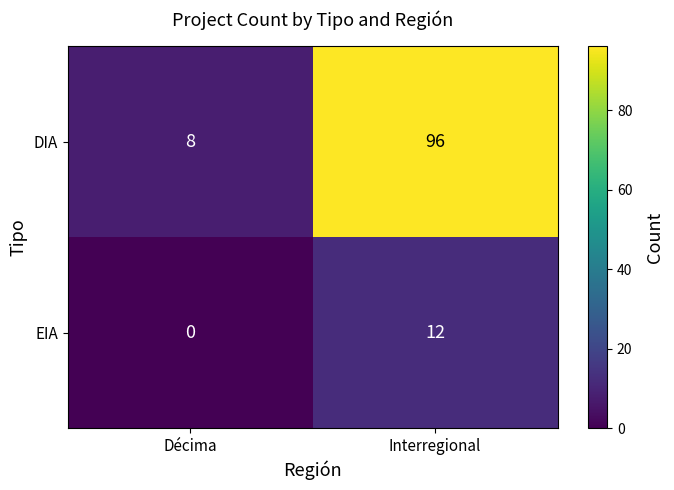

What is the difference between the highest and lowest values at Interregional?

84